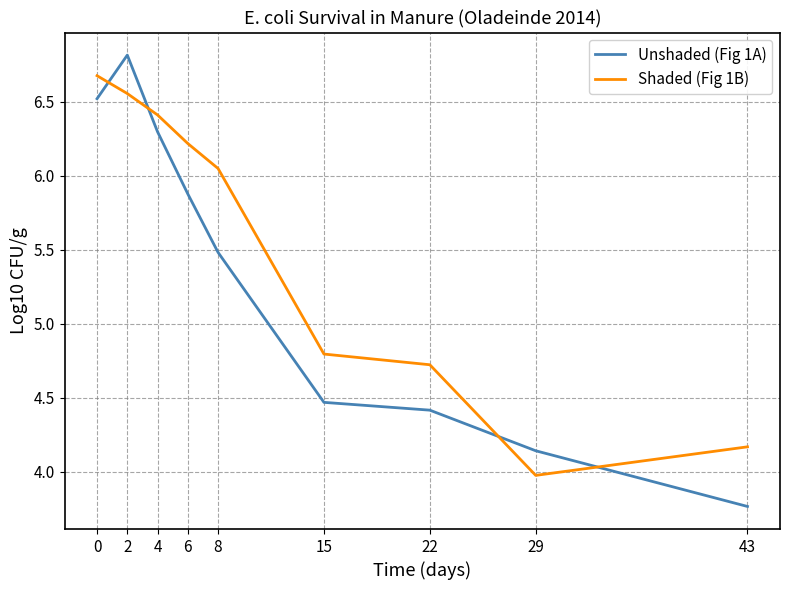

At how many categories does at least one series exceed 5?

5